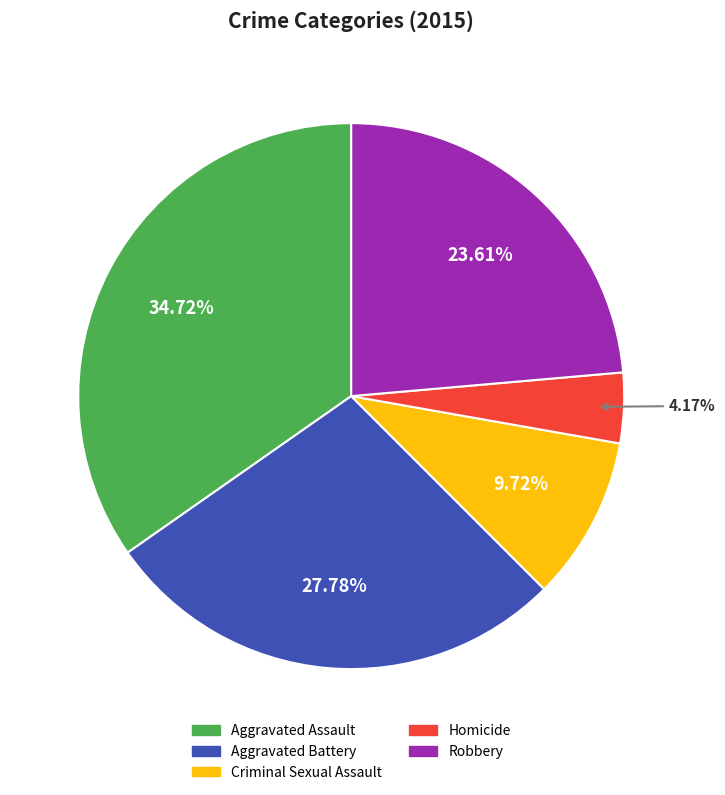

Which has a higher value, Homicide or Aggravated Assault?

Aggravated Assault